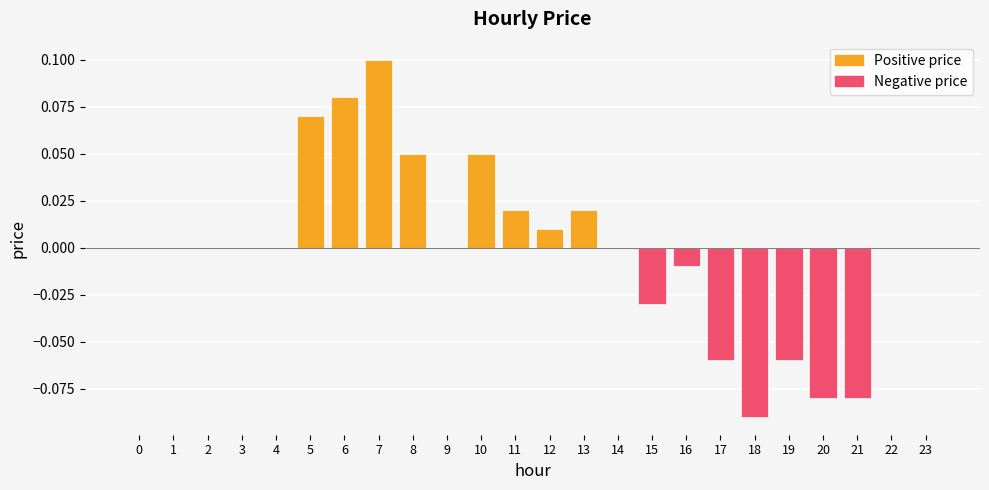

The value at 17 is -0.0. True or false?

False